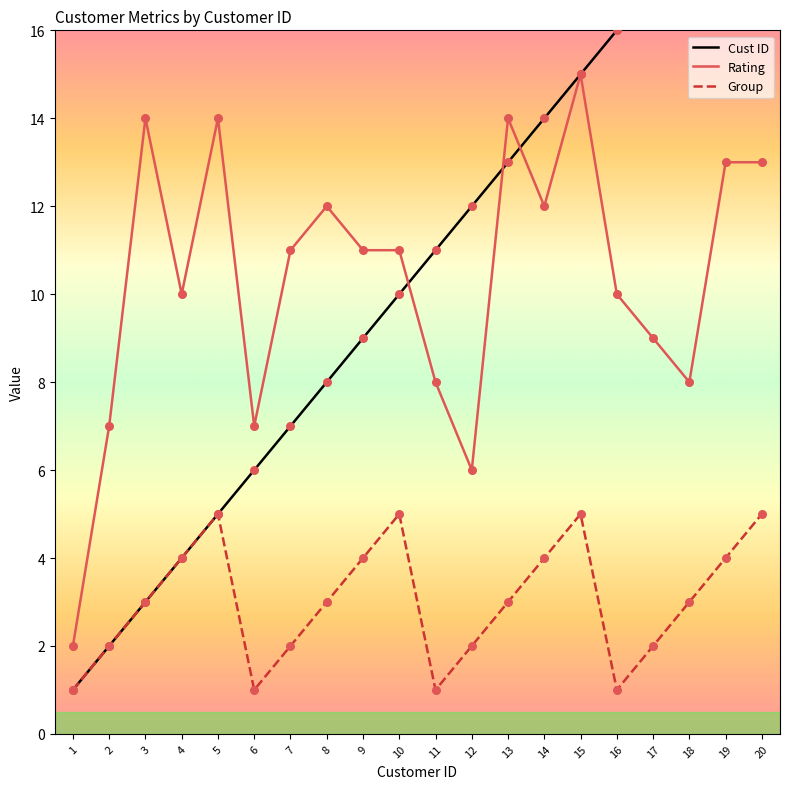

At how many categories does at least one series exceed 5?

19